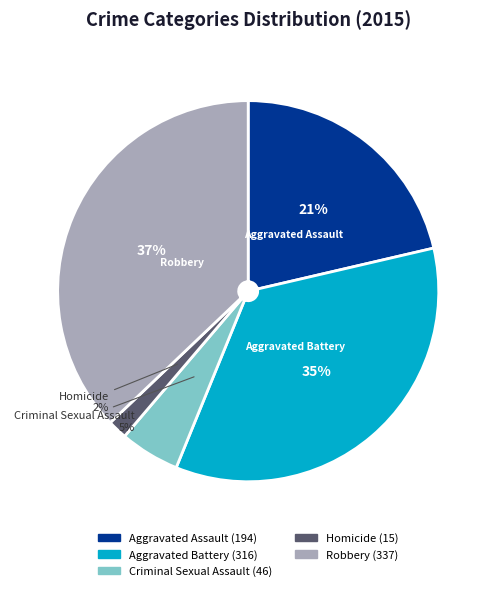

What percentage is the Homicide slice, to the nearest percent?

2%